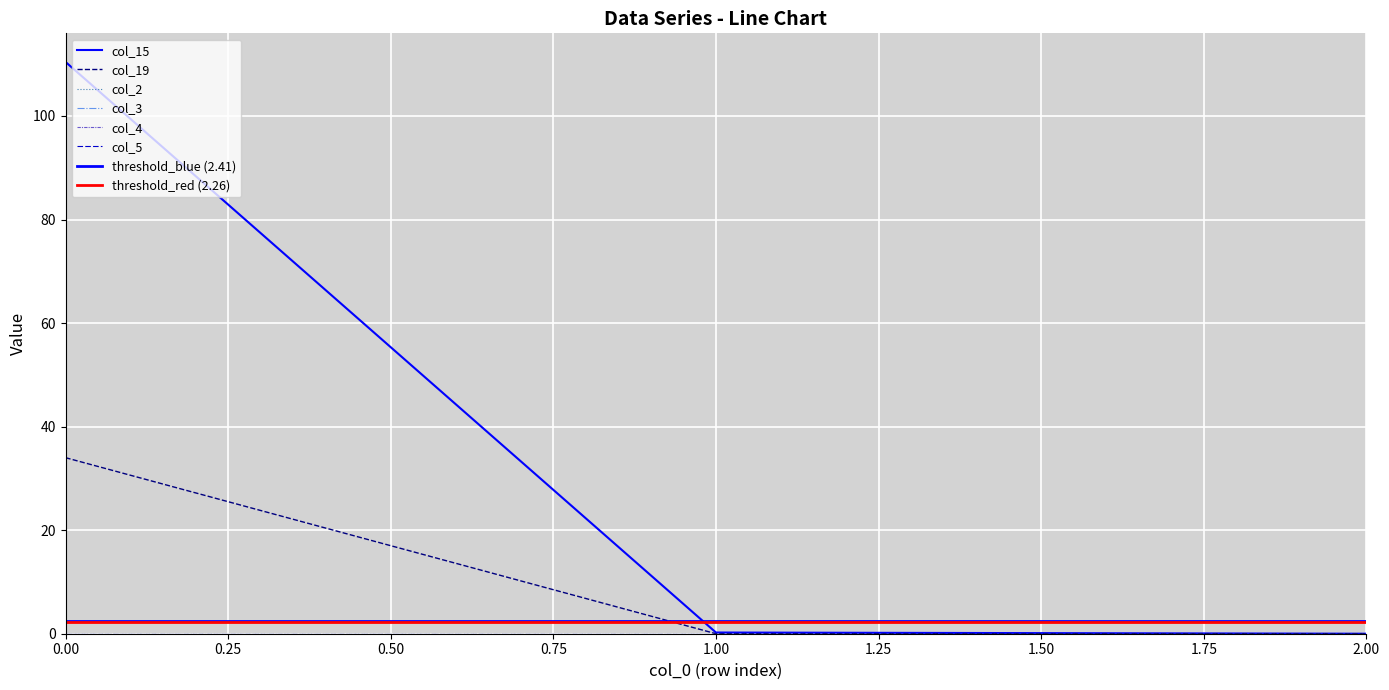

Reading left to right, extract all data points from this chart.

col_15: 0=110.4	1=0.2	2=0.0
col_19: 0=34.0	1=0.0	2=0.0
col_2: 0=0.0	1=0.0	2=0.0
col_3: 0=0.0	1=0.0	2=0.0
col_4: 0=0.0	1=0.0	2=0.0
col_5: 0=0.0	1=0.0	2=0.0